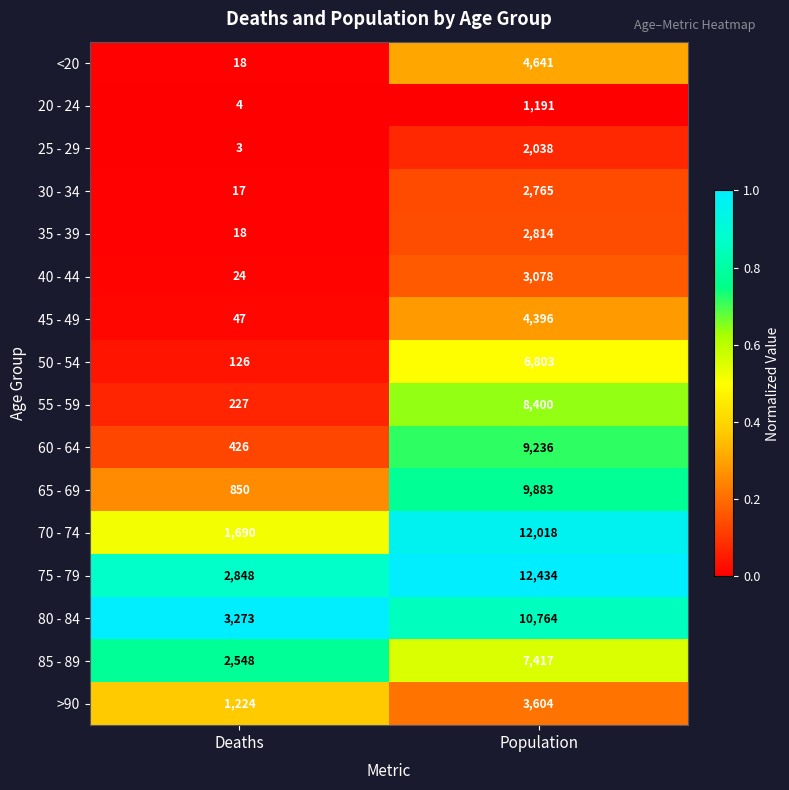

What is the total value across all series at Population?

101482